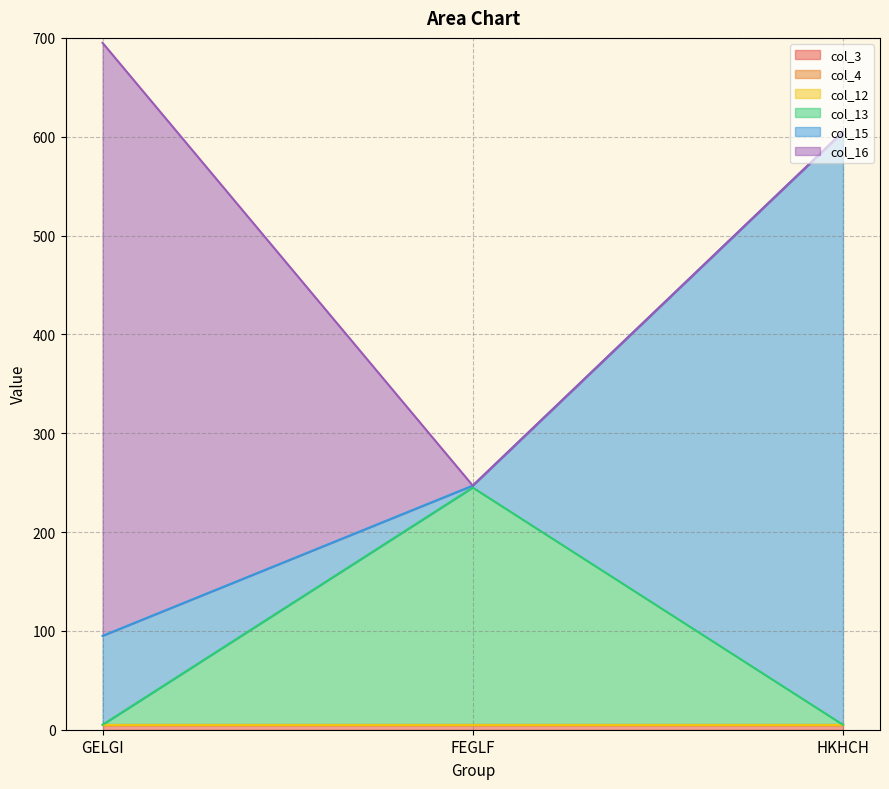

What is the sum of all col_13 values?

240